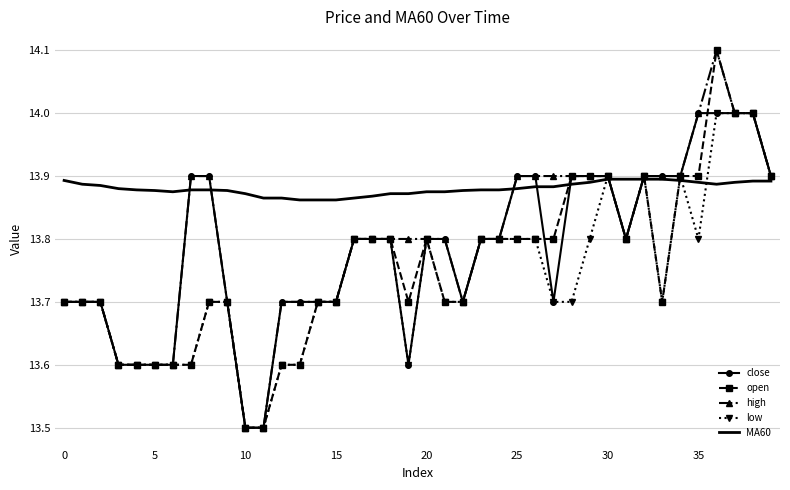

At how many categories does at least one series exceed 13?

40